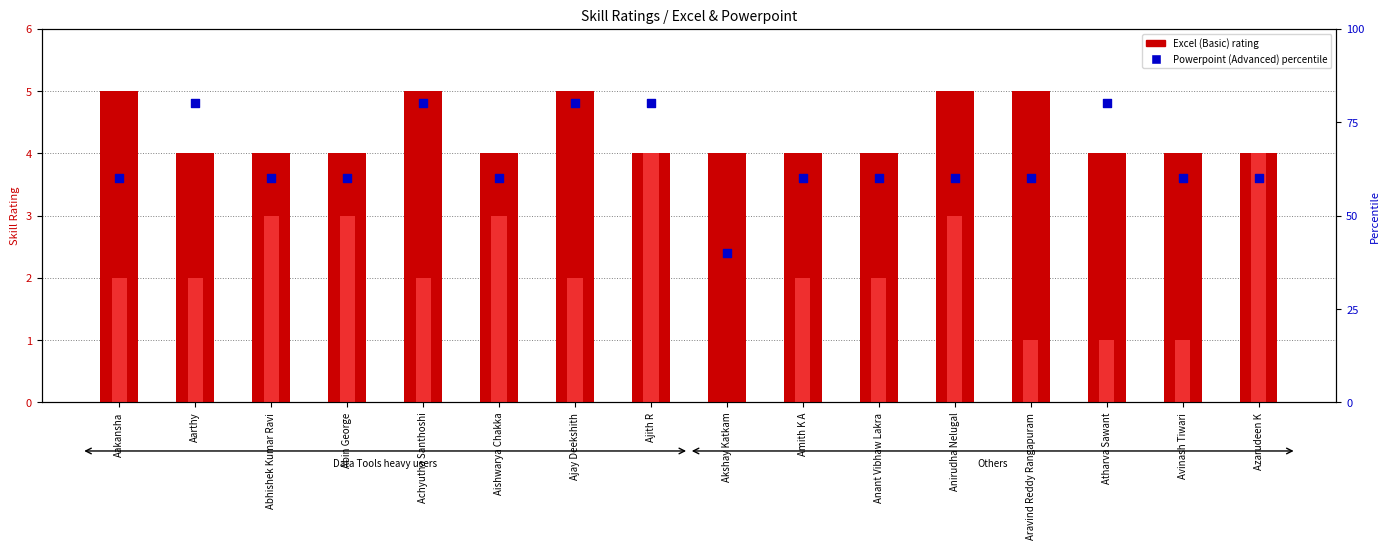

What is the total value across all series at Azarudeen K?

68